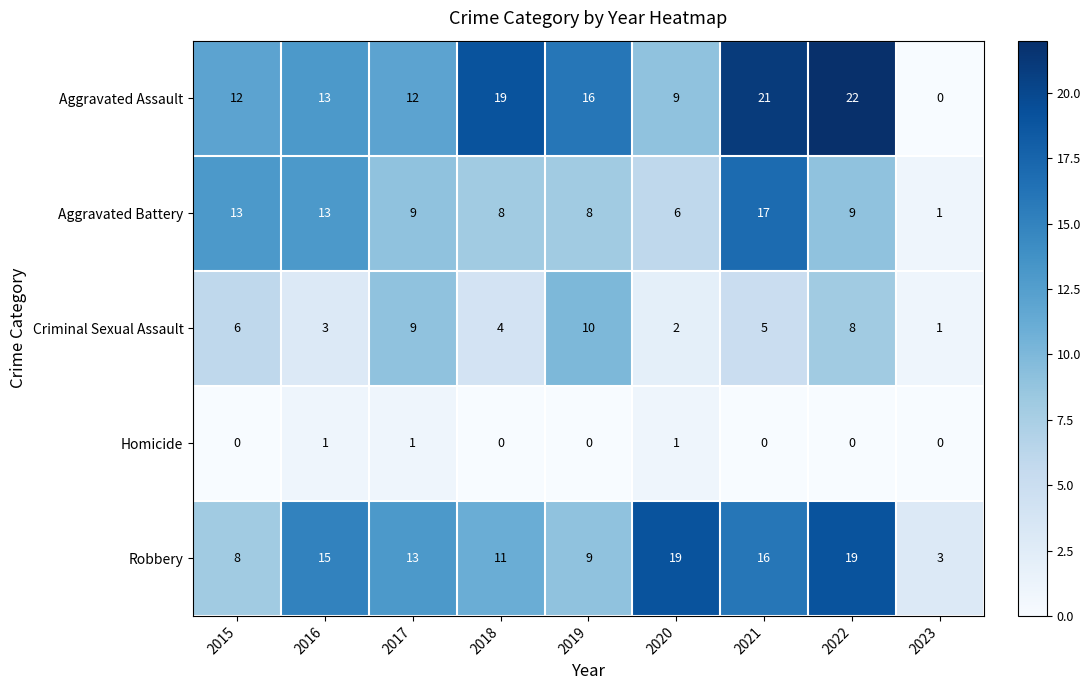

What is the difference between the second highest and second lowest values in the Robbery series?

11